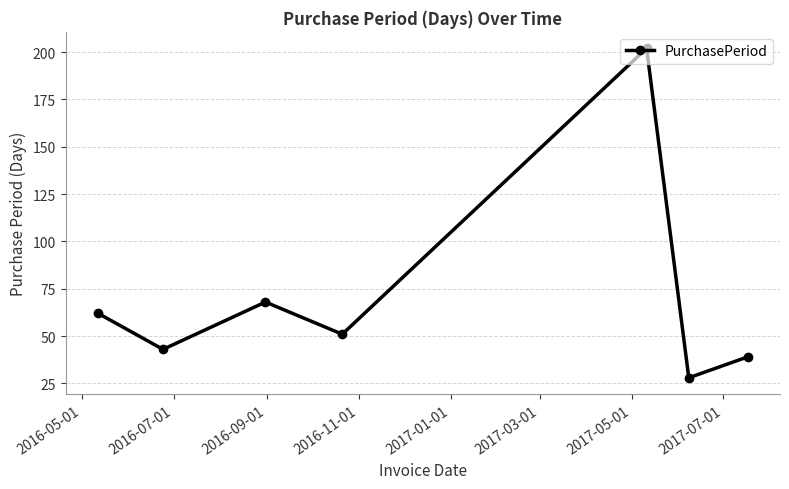

What is the smallest value displayed?

28